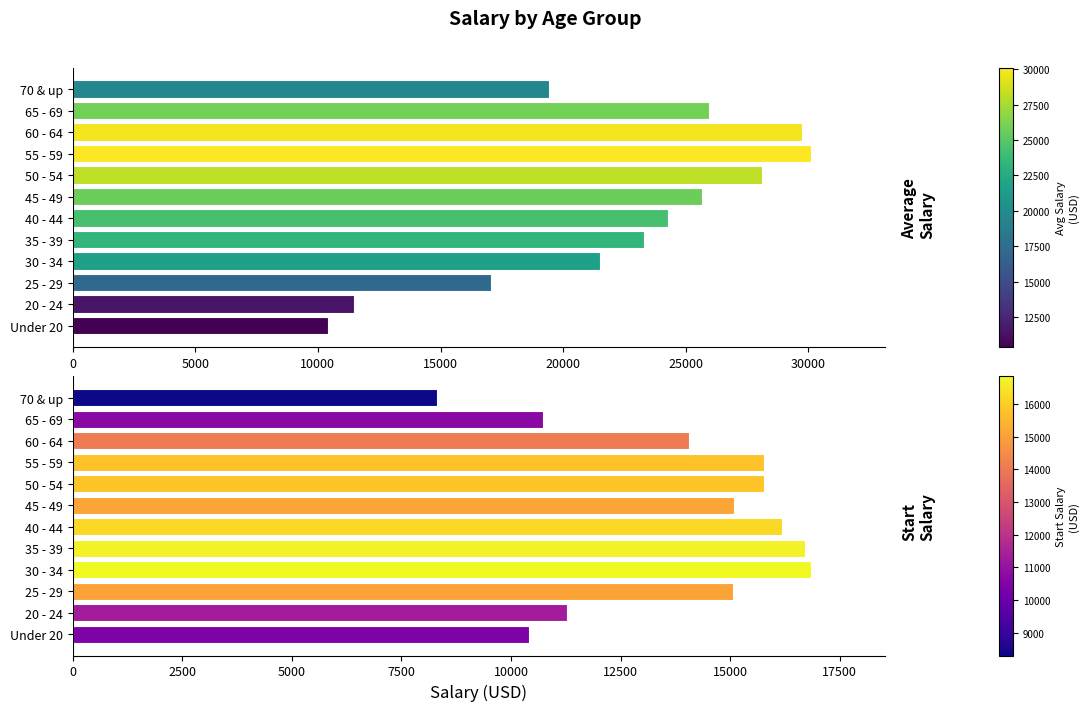

How many values in the Average Salary series exceed 24285?

5